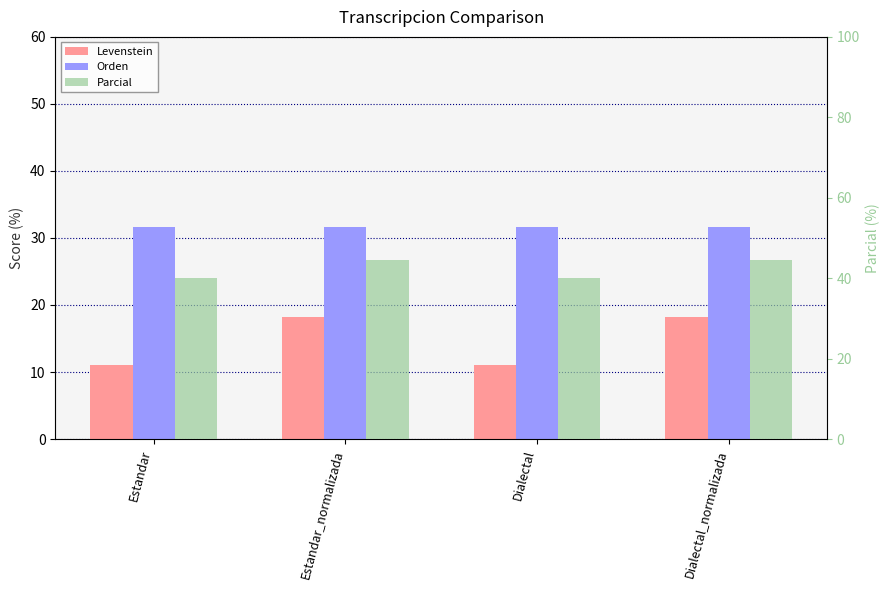

Rank the series by their average value, from lowest to highest.

Levenstein, Orden, Parcial